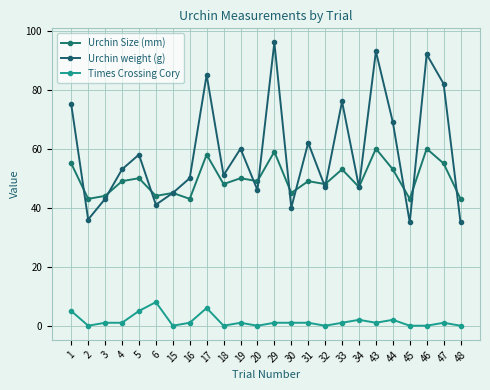

How many categories are shown in the chart?

24